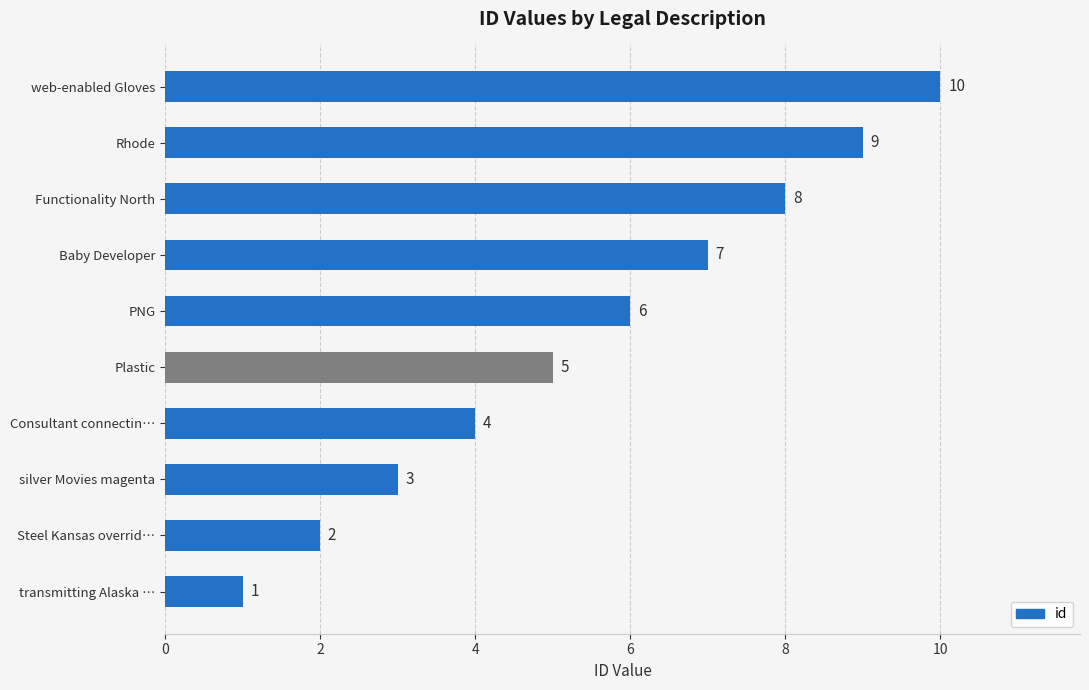

What is the ratio of the value at Plastic to the value at Rhode?

0.6